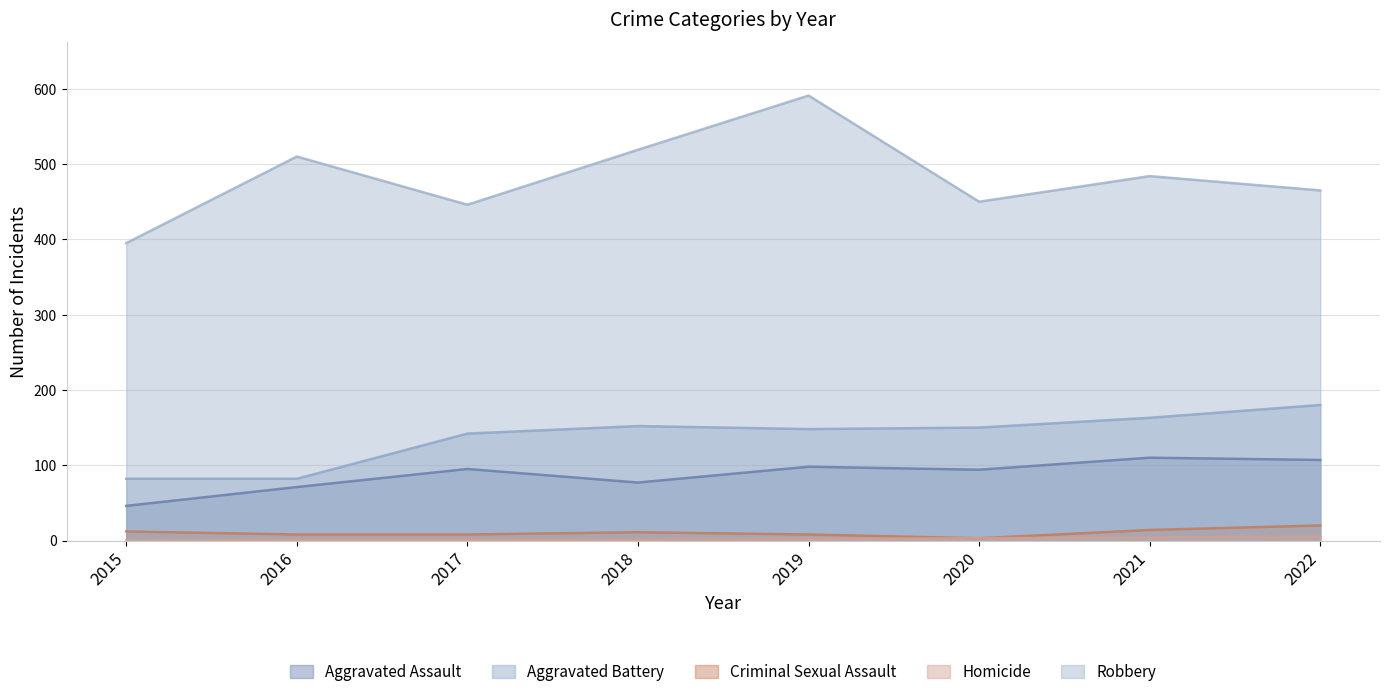

What is the difference between the highest and lowest values at 2016?

509